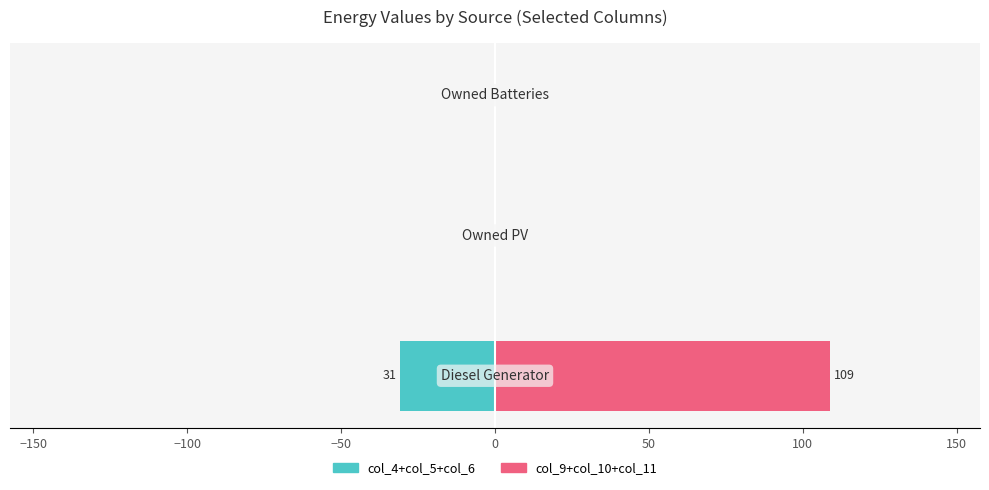

The value of col_9+col_10+col_11 at −100 is 57. True or false?

False